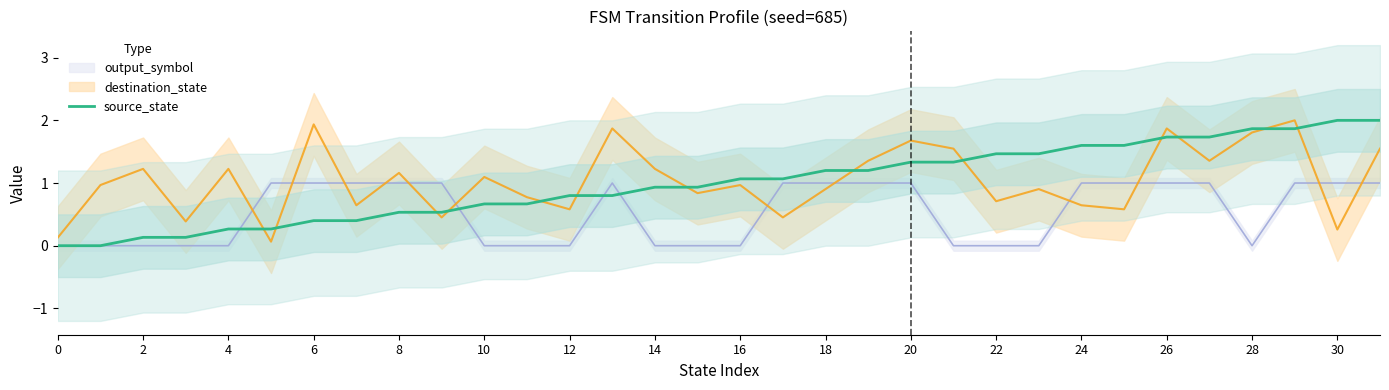

Is it true that the value at 28 is 3.3?

False